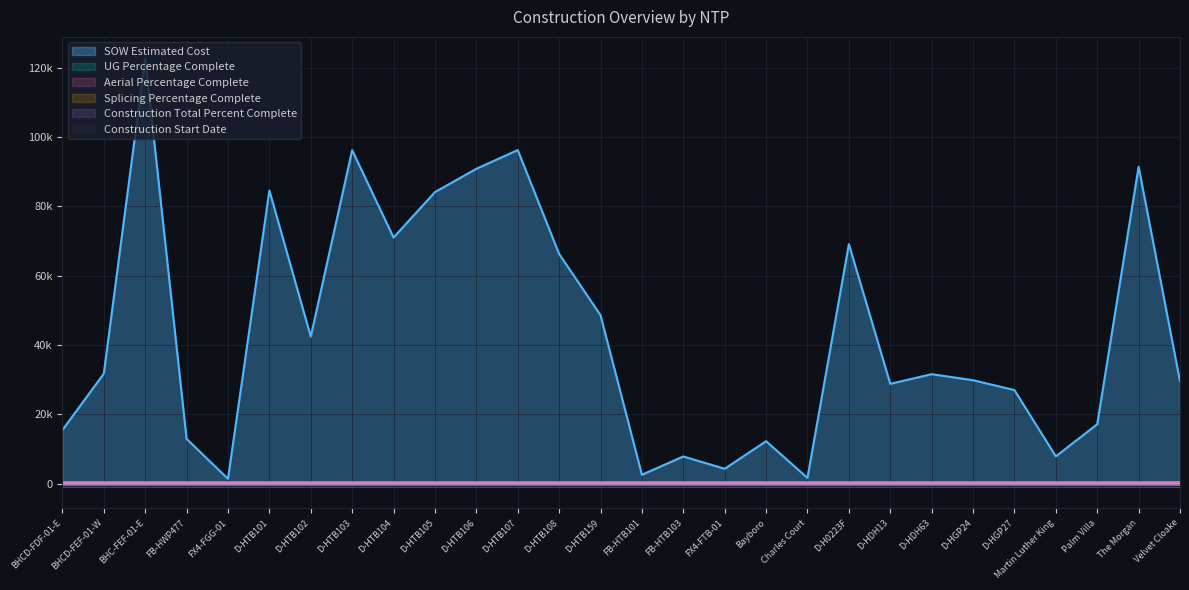

True or false: SOW Estimated Cost and UG Percentage Complete intersect in this chart.

False